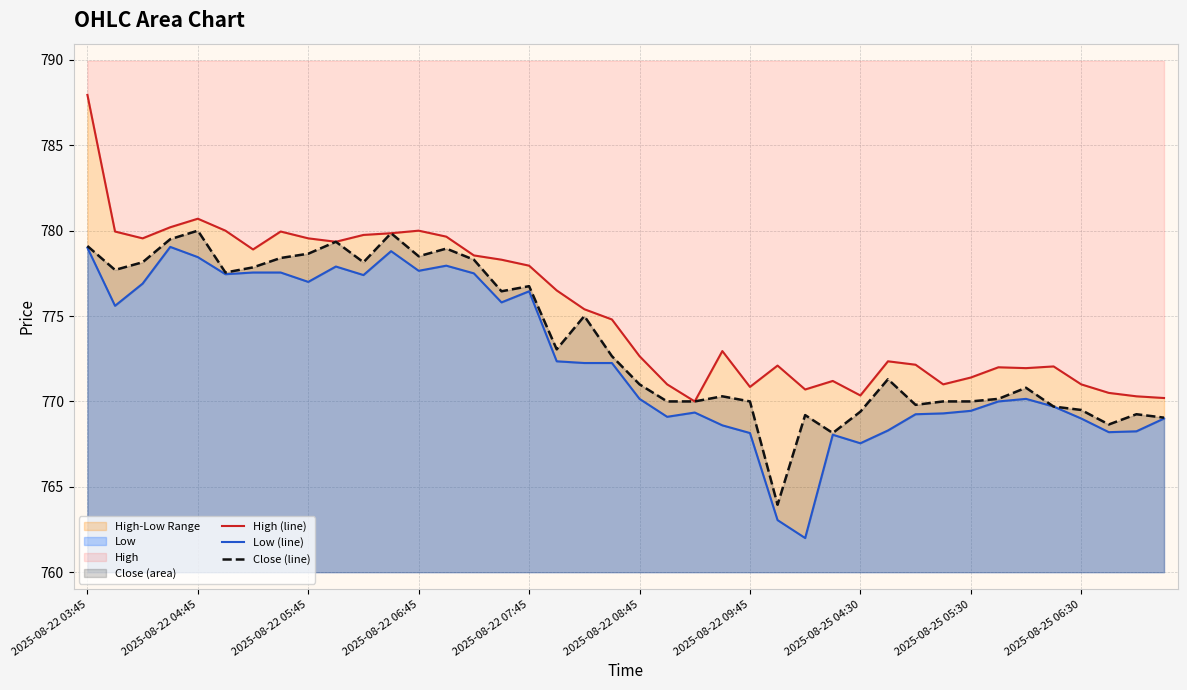

What is the minimum value shown in the chart?

762.0